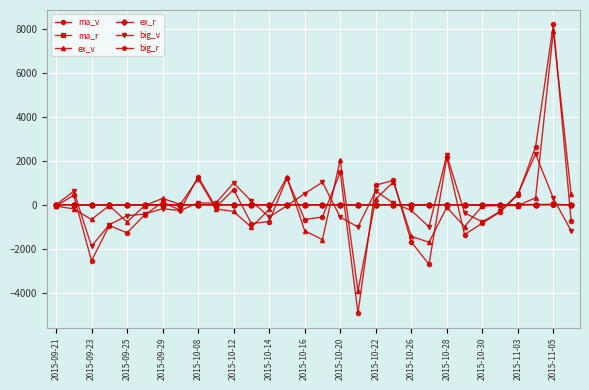

What is the value of the big_v point at the 11th from the left?

992.0